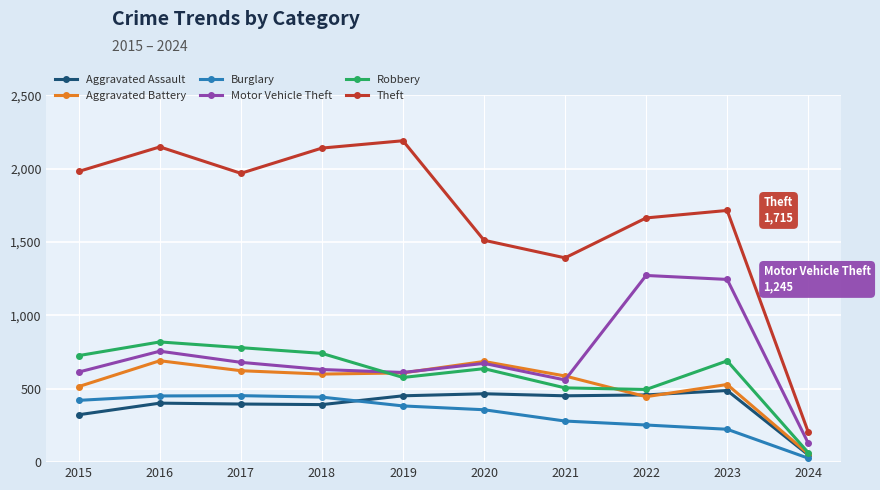

True or false: Motor Vehicle Theft has a value of 676 at 2022.

False